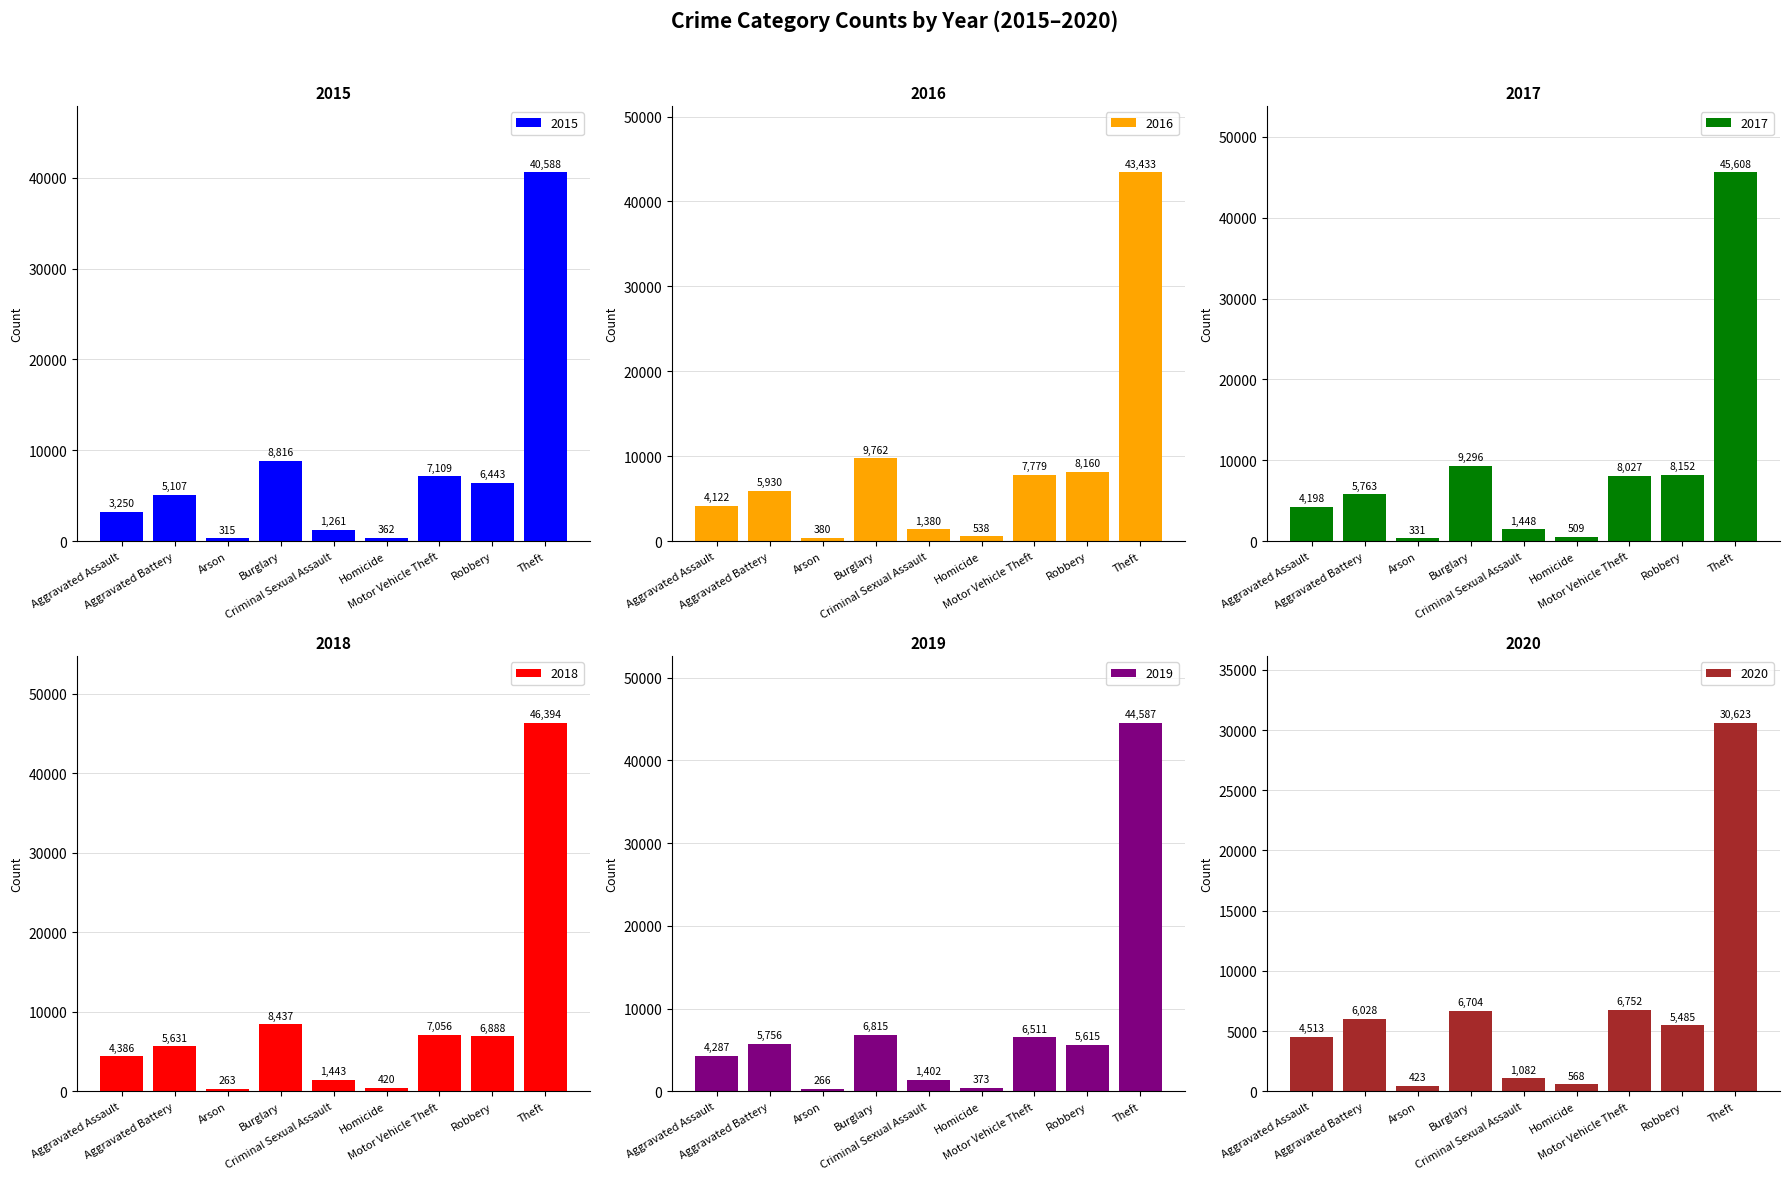

What is the average value of the 2016 series?

9054